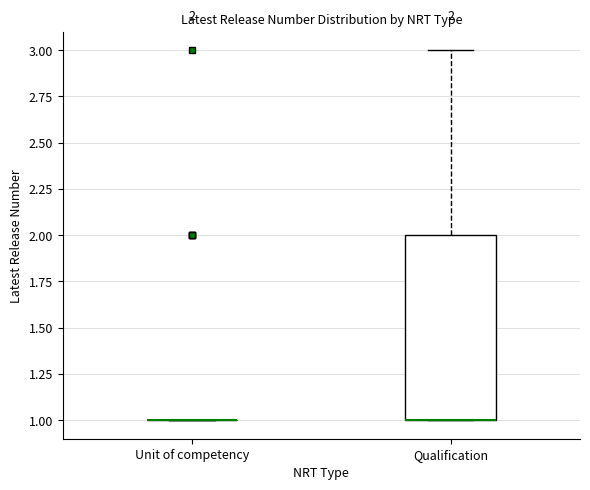

Which box is the tallest, from its lower edge to its upper edge?

Qualification